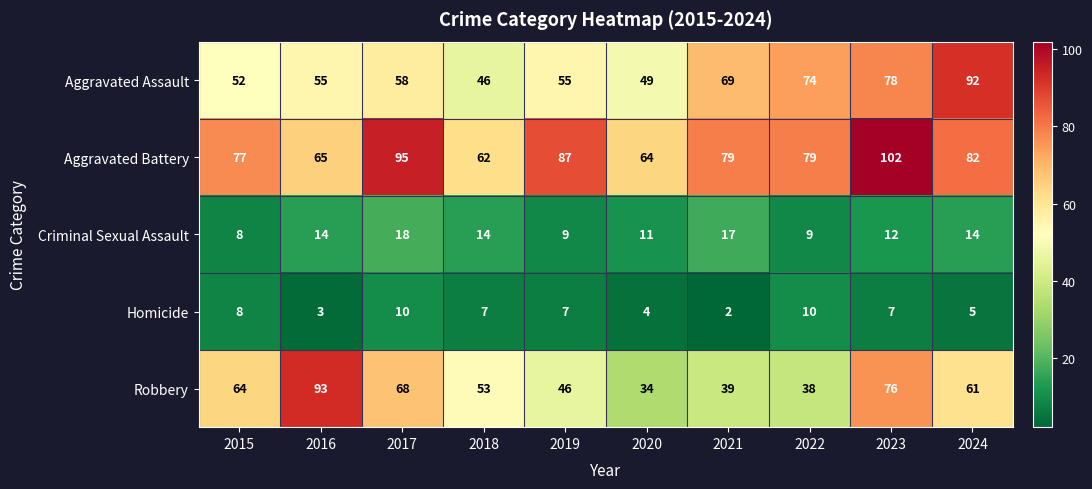

What is the sum of the Criminal Sexual Assault values at 2023 and 2020?

23